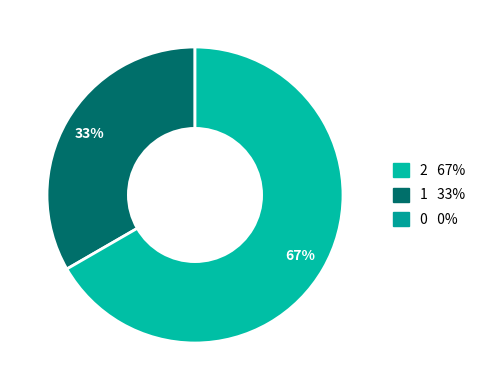

How many segments does this pie chart have?

3